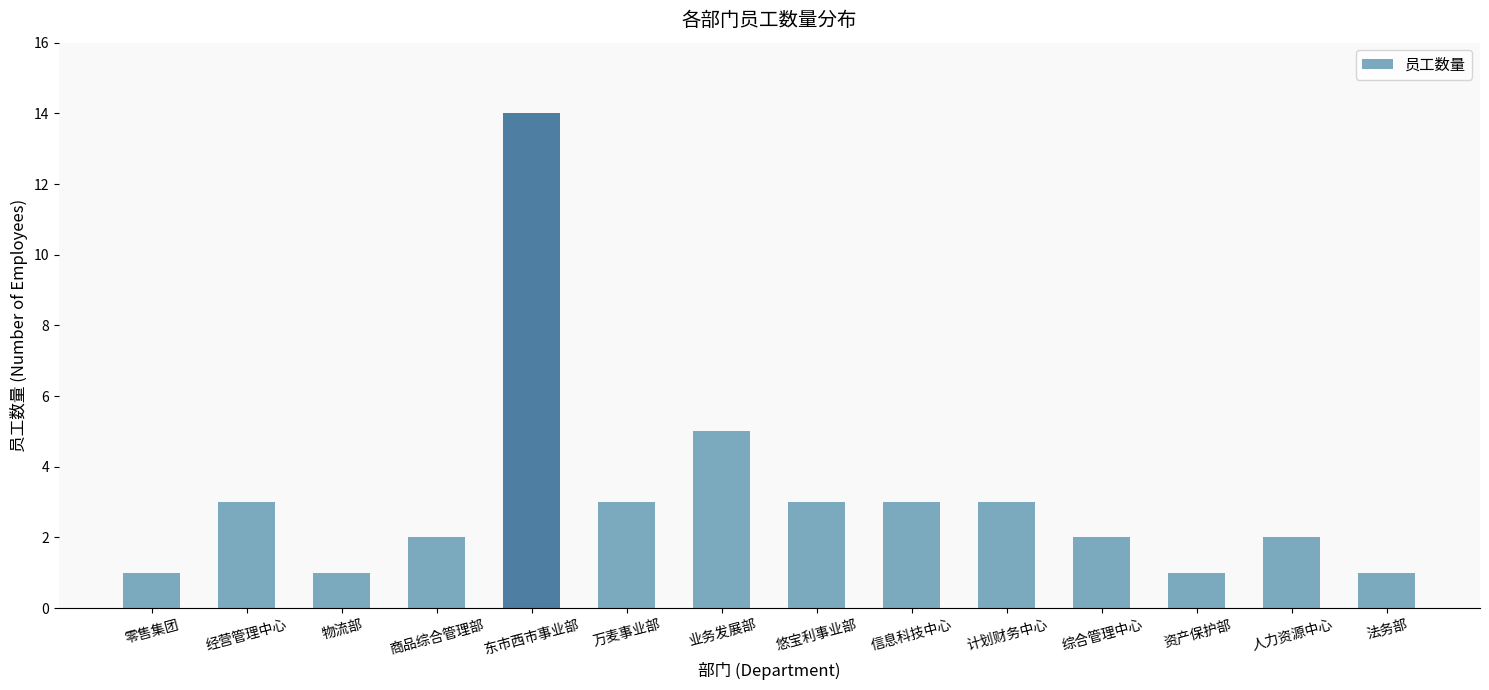

What position from the left is 信息科技中心?

9